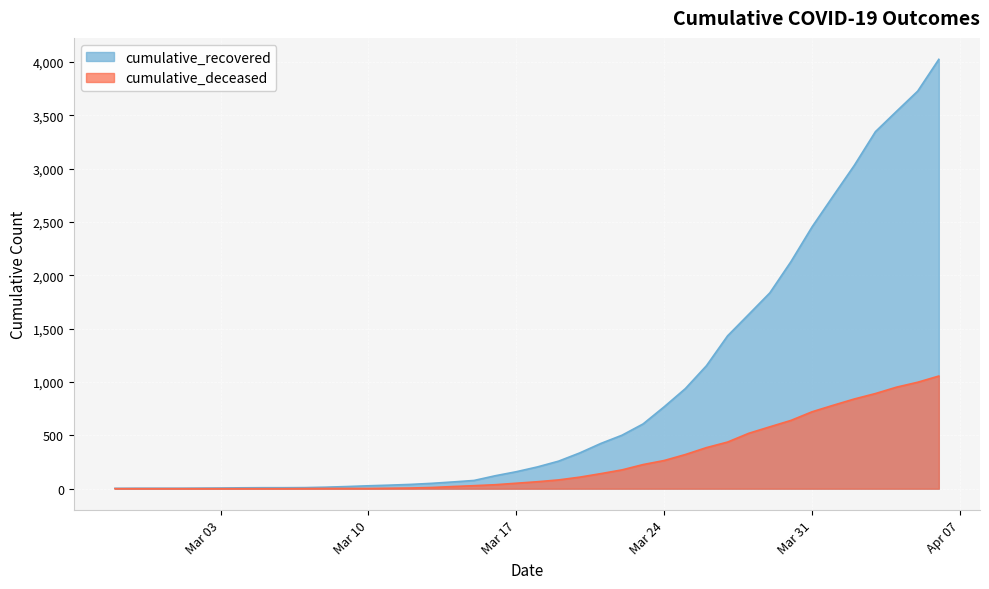

How many distinct data groups are displayed?

2